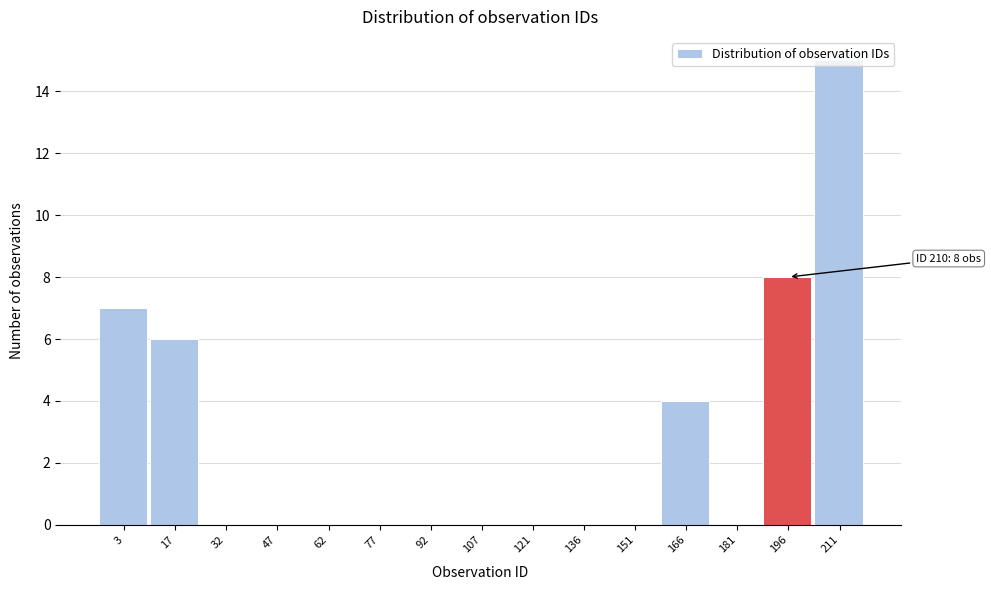

Between 166 and 32, which is larger?

166